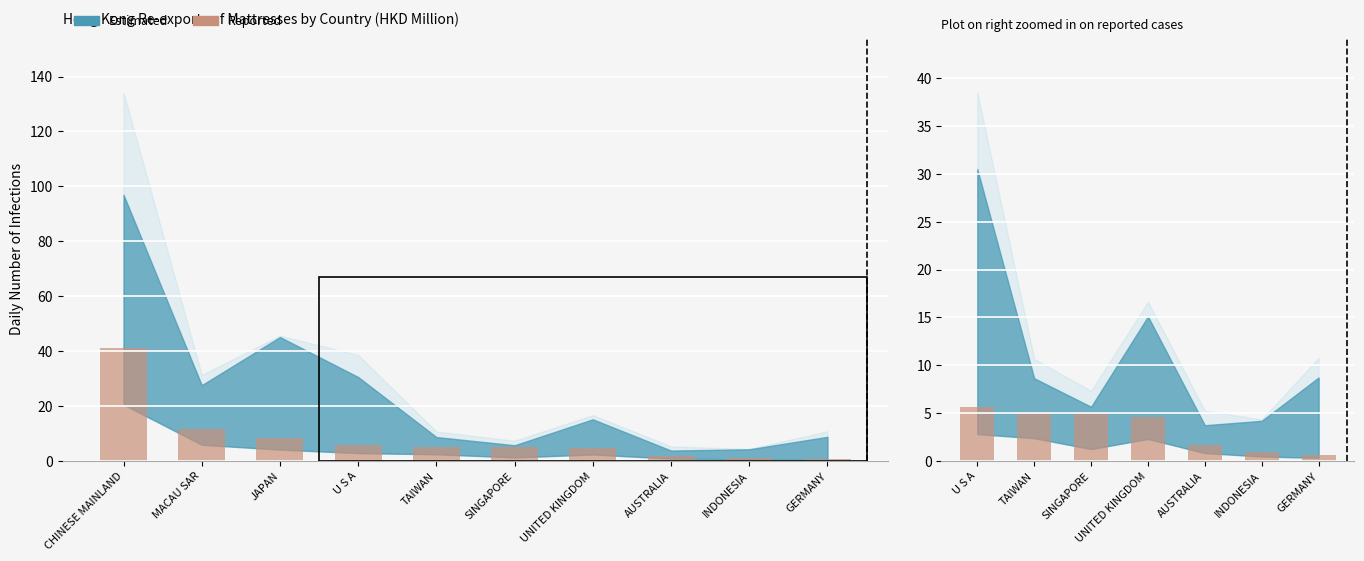

Approximately how many times larger is the value at INDONESIA compared to UNITED KINGDOM?

0.2